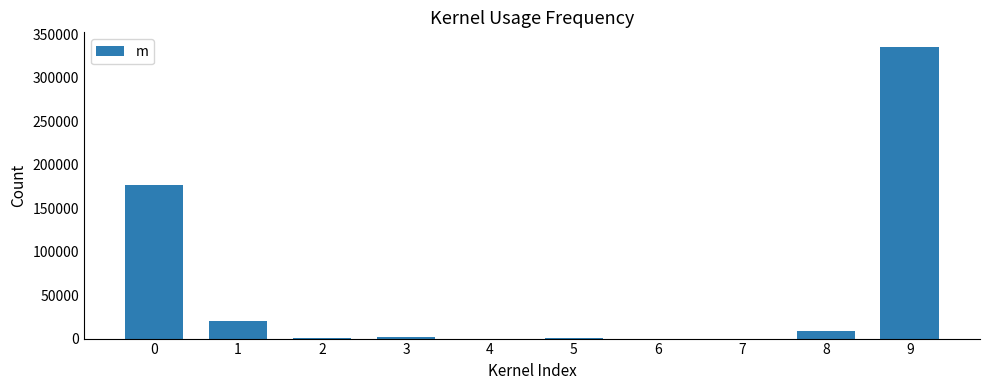

True or false: the data shows 9172.7 at 8.

True